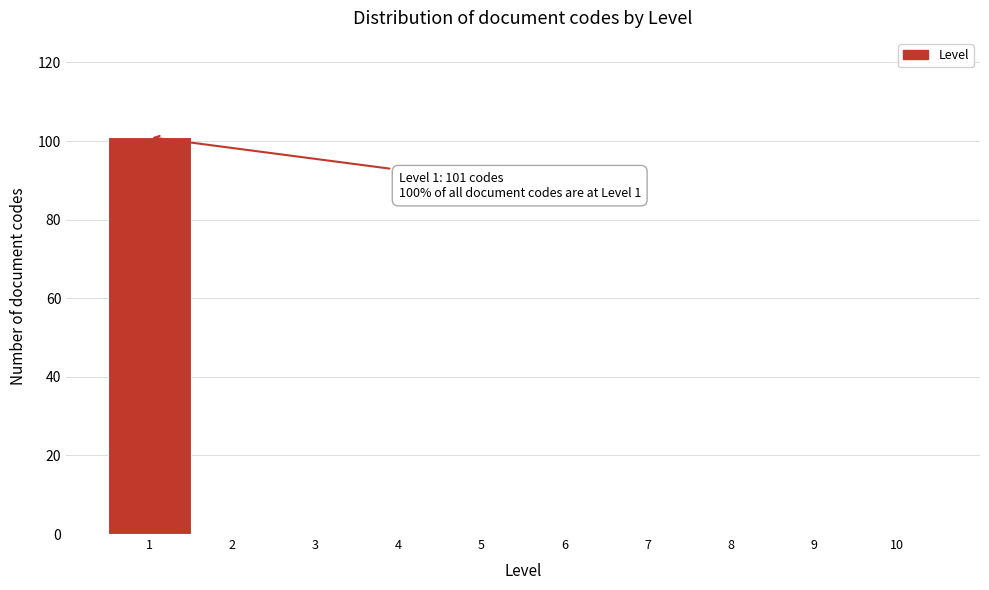

Reading left to right, extract all data points from this chart.

1=101	2=0	3=0	4=0	5=0	6=0	7=0	8=0	9=0	10=0